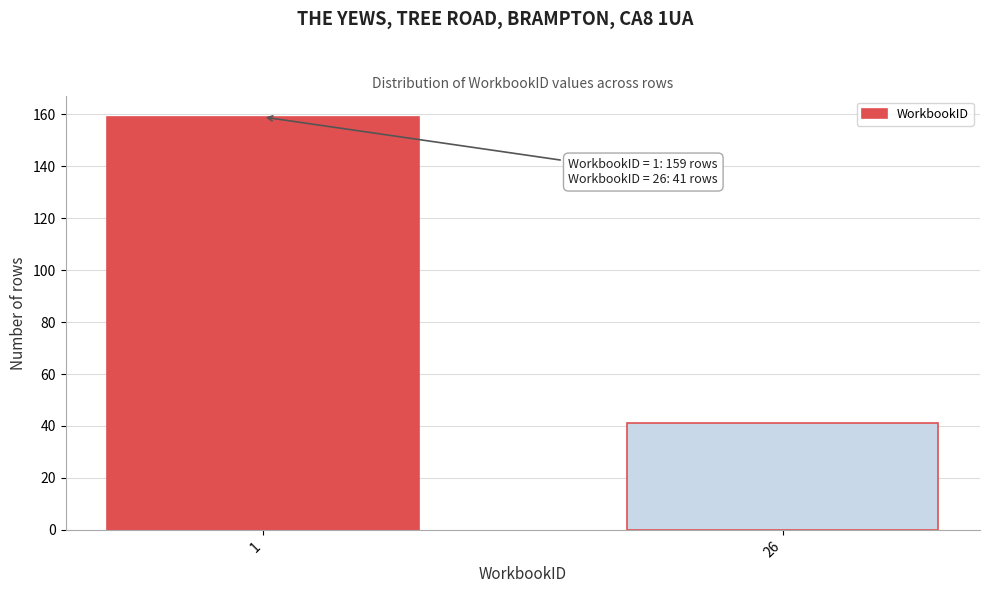

Reading left to right, what are all the values shown in this chart?

159	41